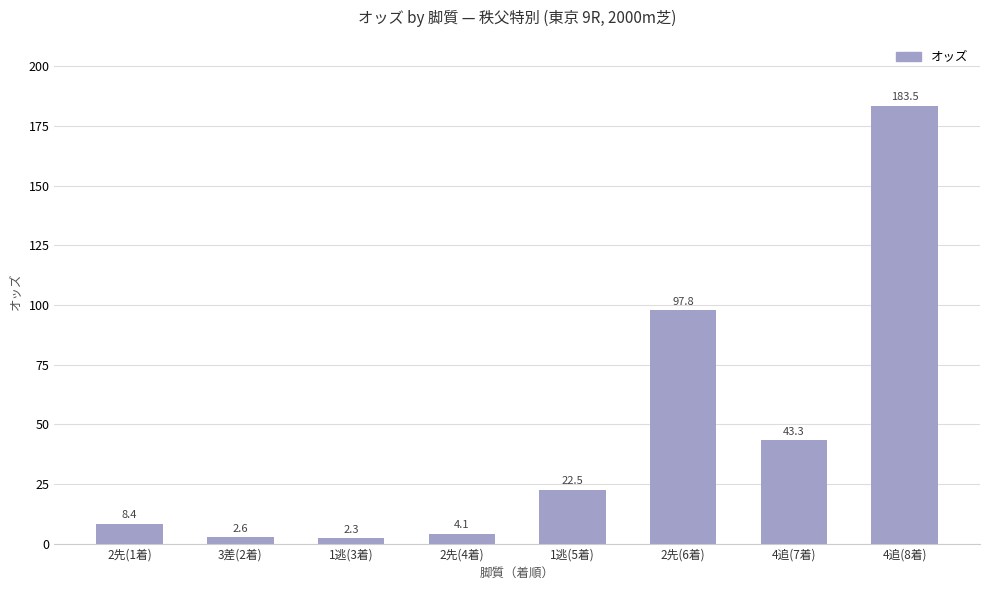

What is the maximum value shown in the chart?

183.5